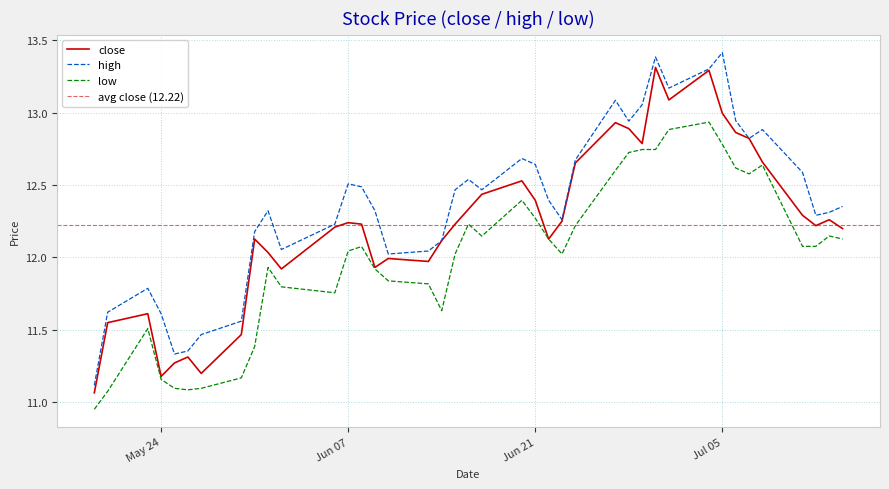

Is it true that high equals 20.4 at Jul 05?

False